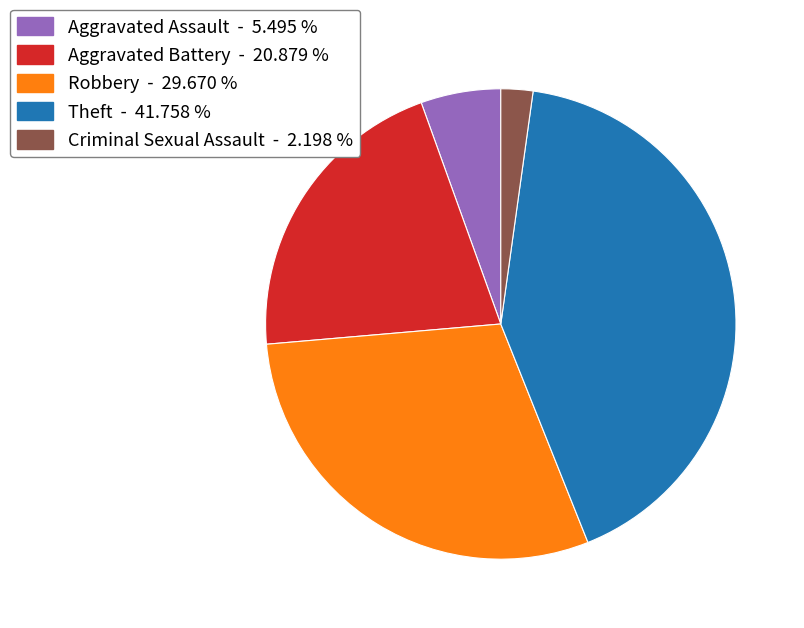

Is there any slice that represents more than half of the pie?

No